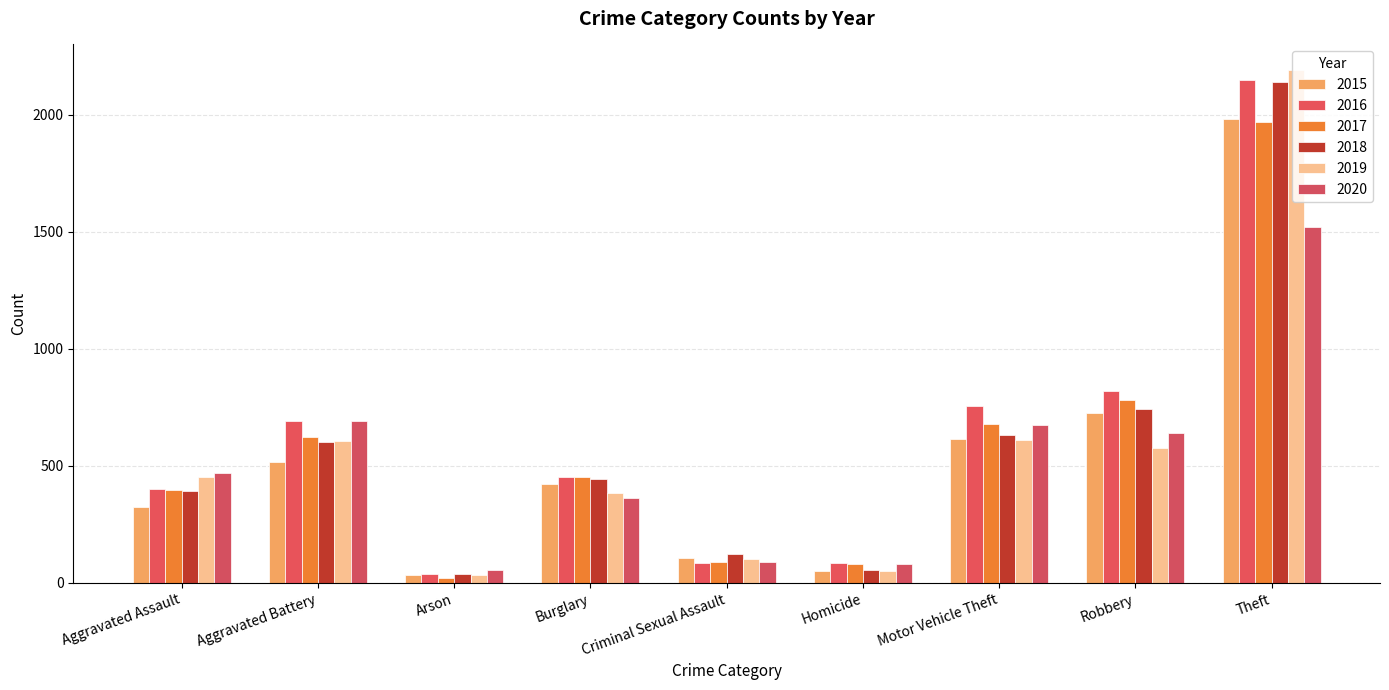

What is the difference between the maximum and minimum values in the 2018 series?

2103